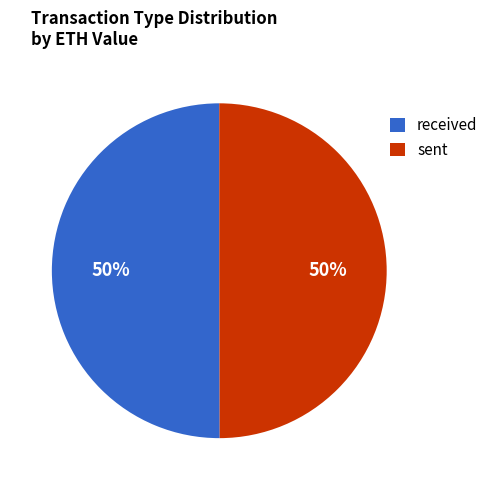

What percentage is the received slice, to the nearest percent?

50%